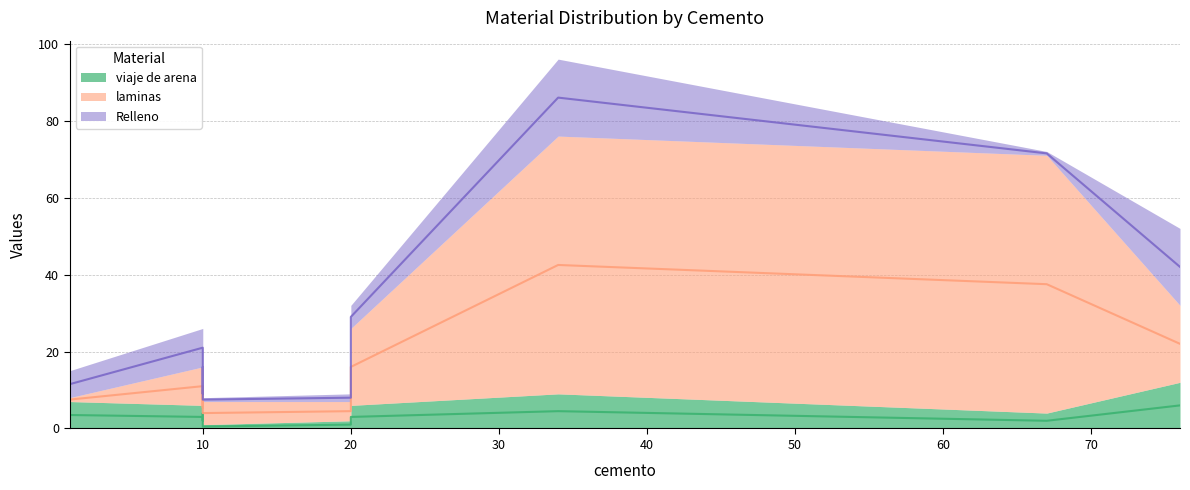

Which series has the widest spread of values?

laminas